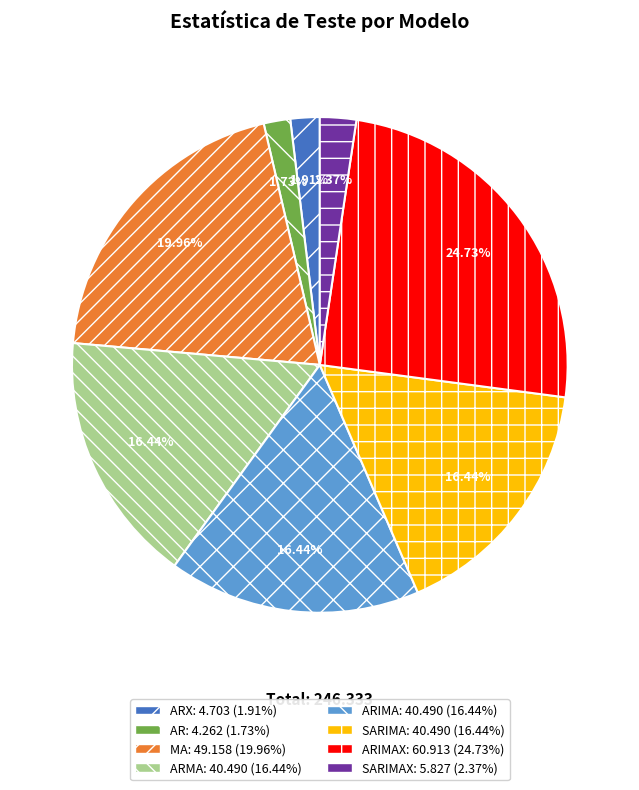

Does any single category account for the majority?

No